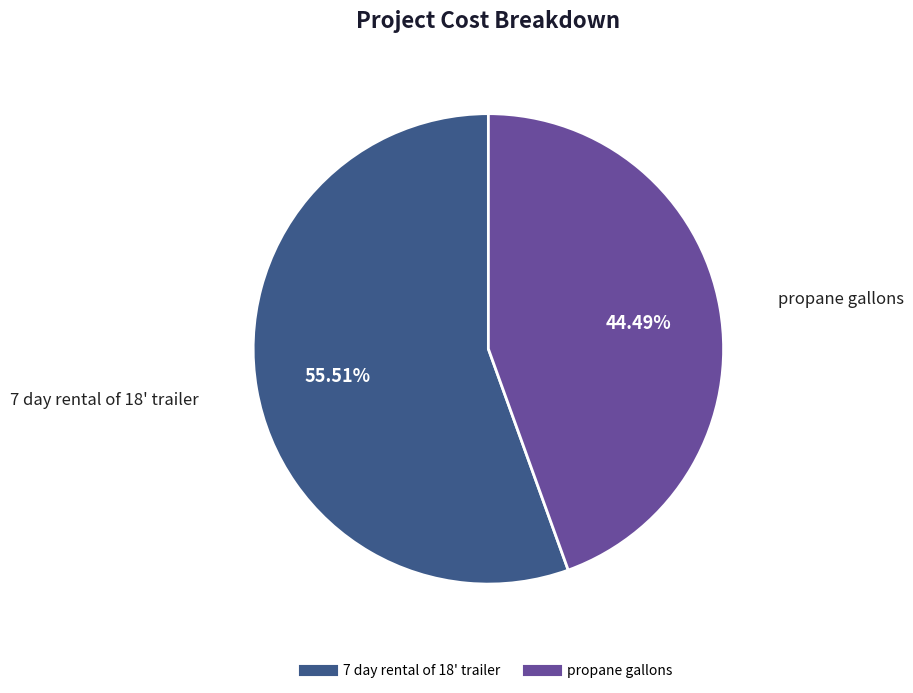

To the nearest percent, what is the average slice percentage?

50%